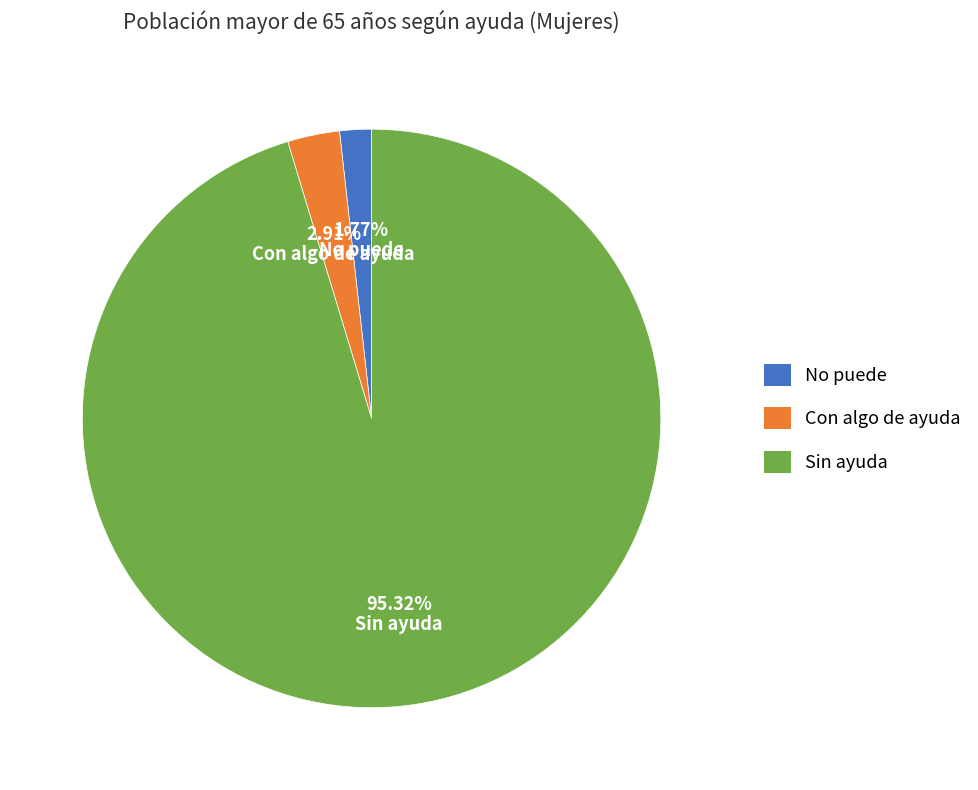

To the nearest percent, what is the combined percentage of No puede and Con algo de ayuda?

5%